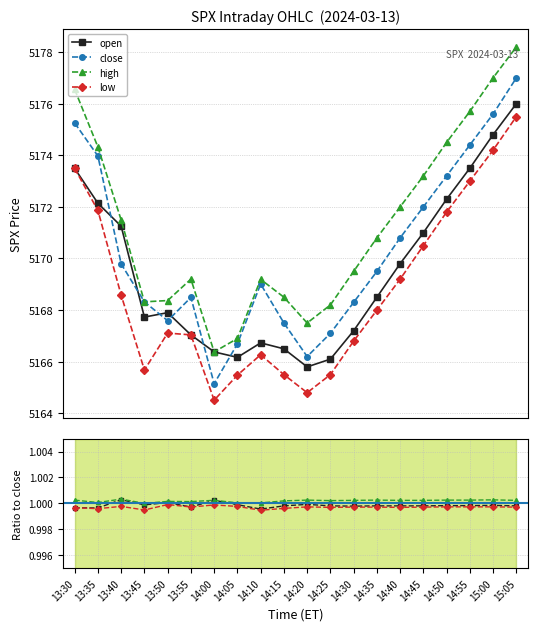

At which label is close closest to 5171?

14:40